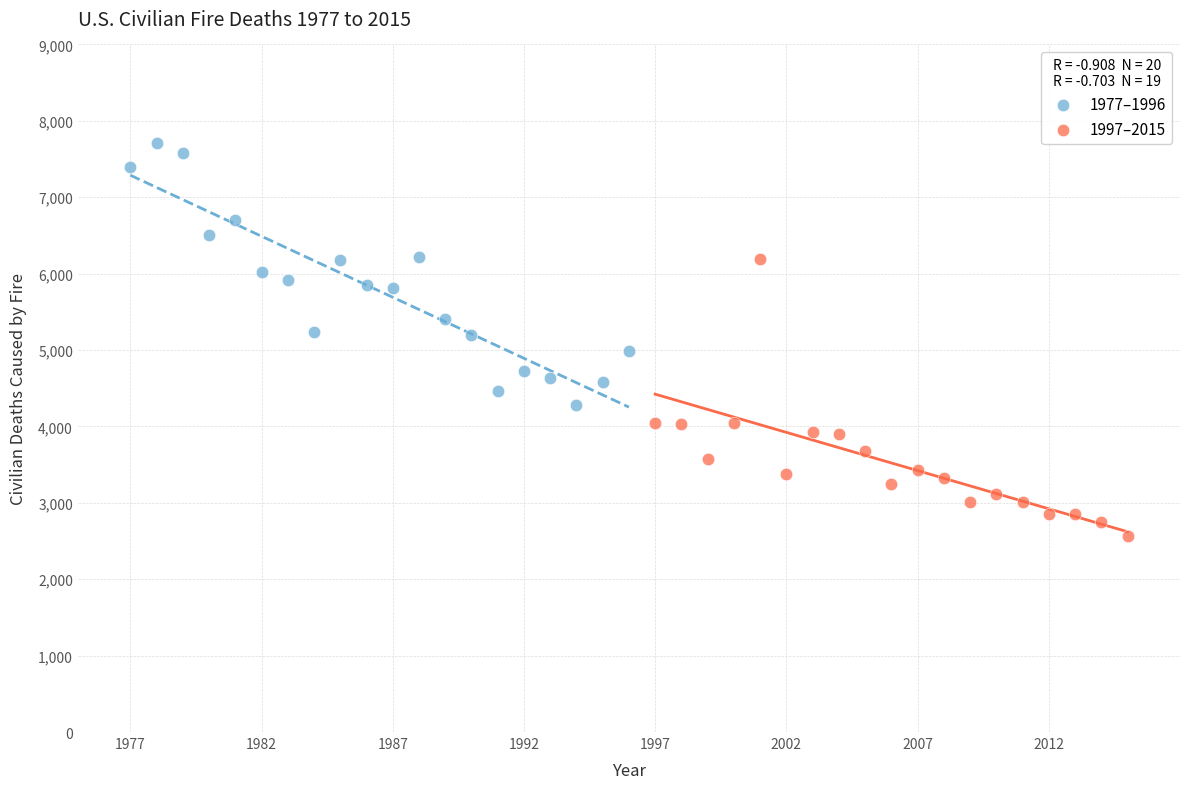

What are all the series names shown in the legend?

1977–1996, 1997–2015